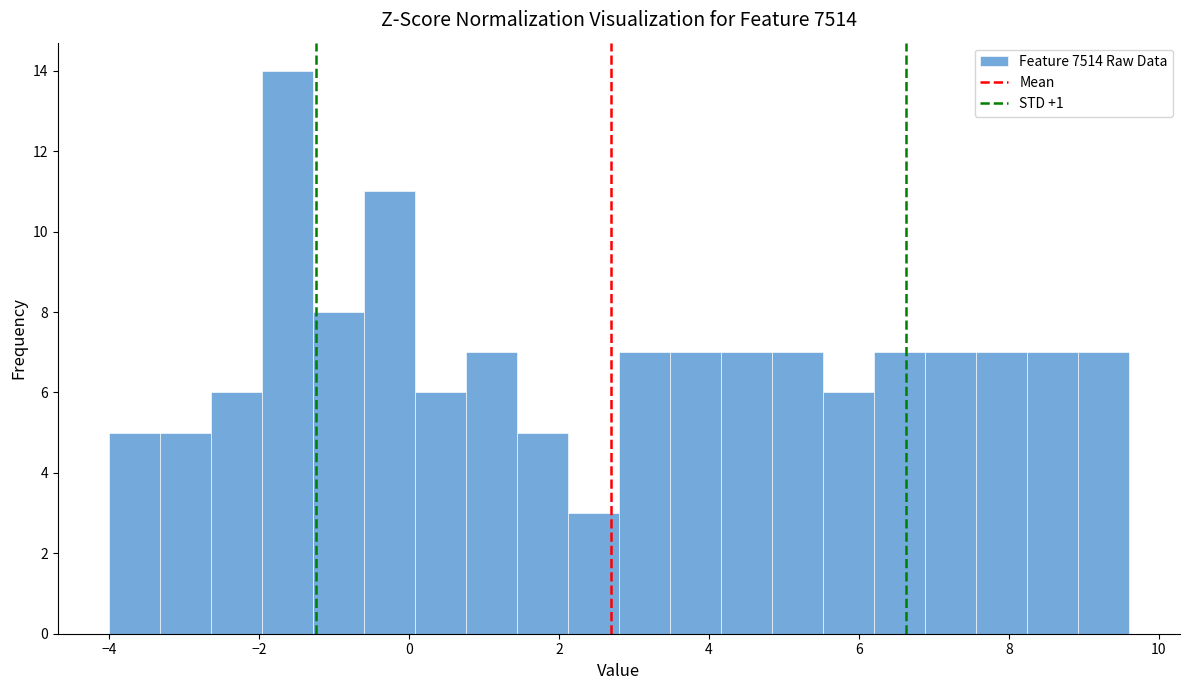

Read against the x-axis, roughly where is the centre of the tallest bar?

-1.6